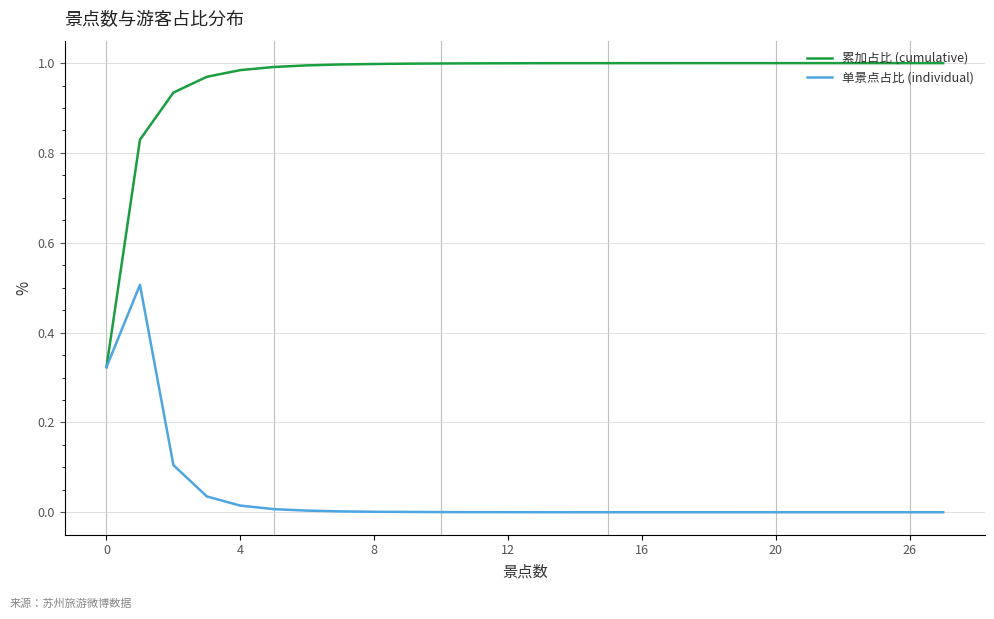

Which series has the widest spread of values?

累加占比 (cumulative)